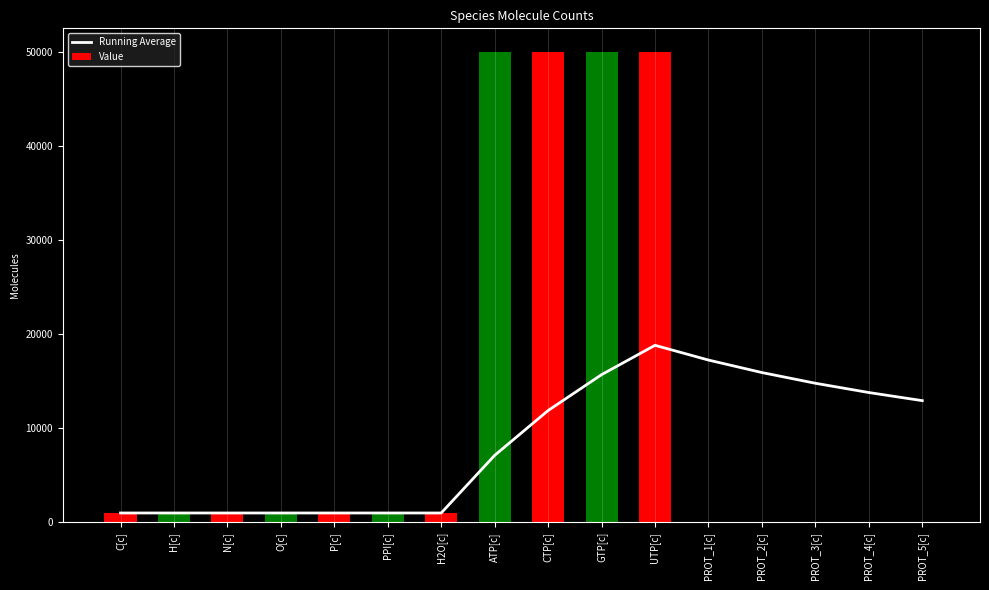

Is the value of Value at PPI[c] greater than the value of Running Average at P[c]?

No